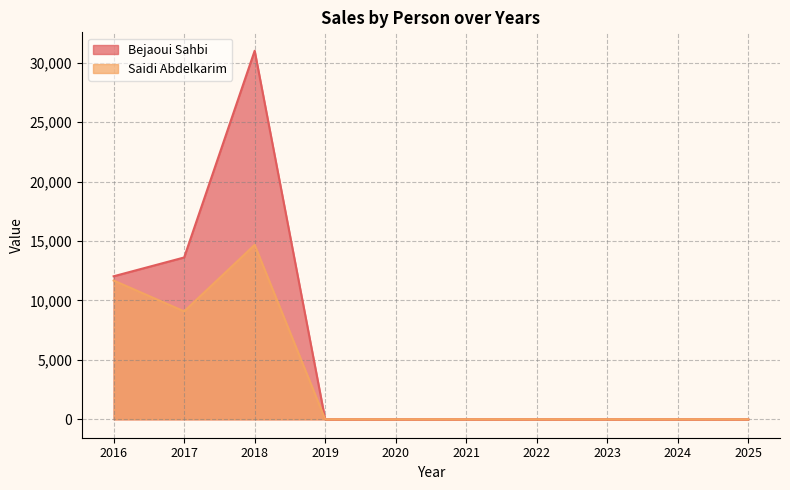

True or false: Saidi Abdelkarim and Bejaoui Sahbi cross at least once.

False